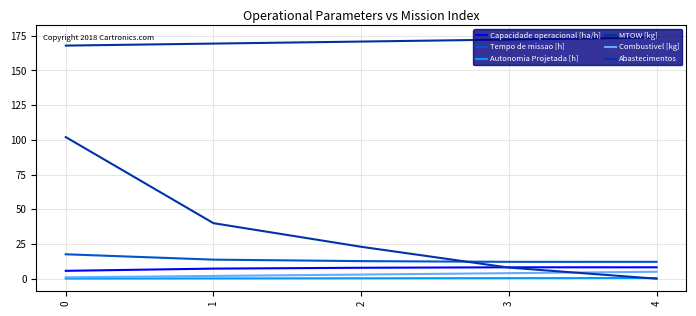

Read the Capacidade operacional [ha/h] value at 0.

5.7